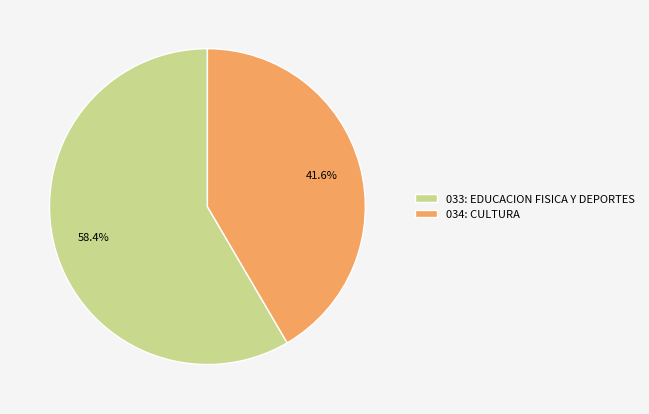

Is 033: EDUCACION FISICA Y DEPORTES the majority of the pie?

Yes